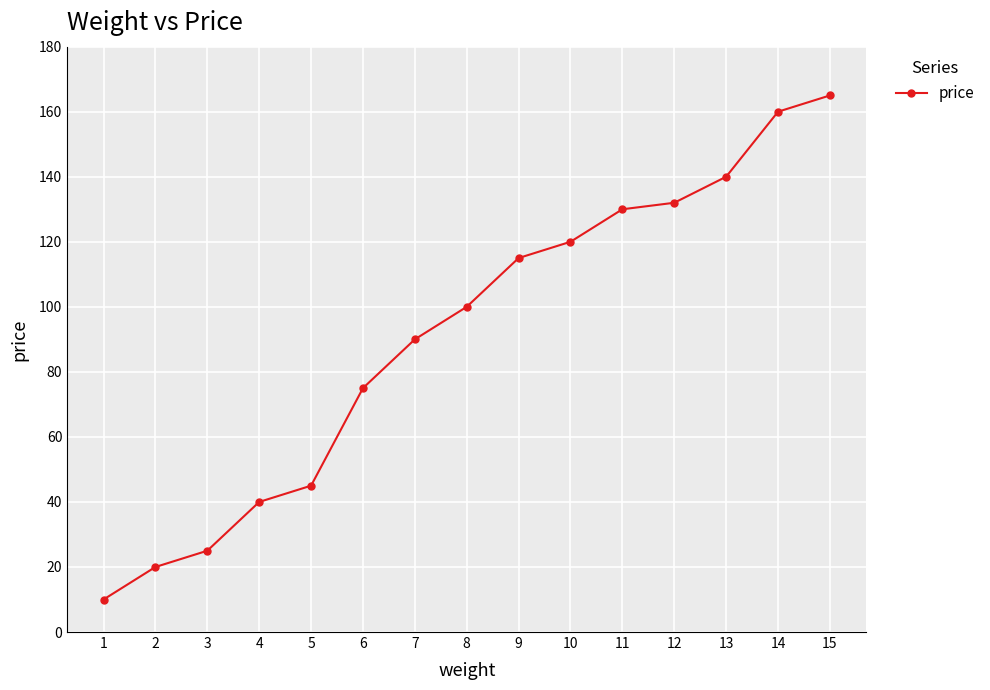

What is the difference between the maximum and minimum values?

155